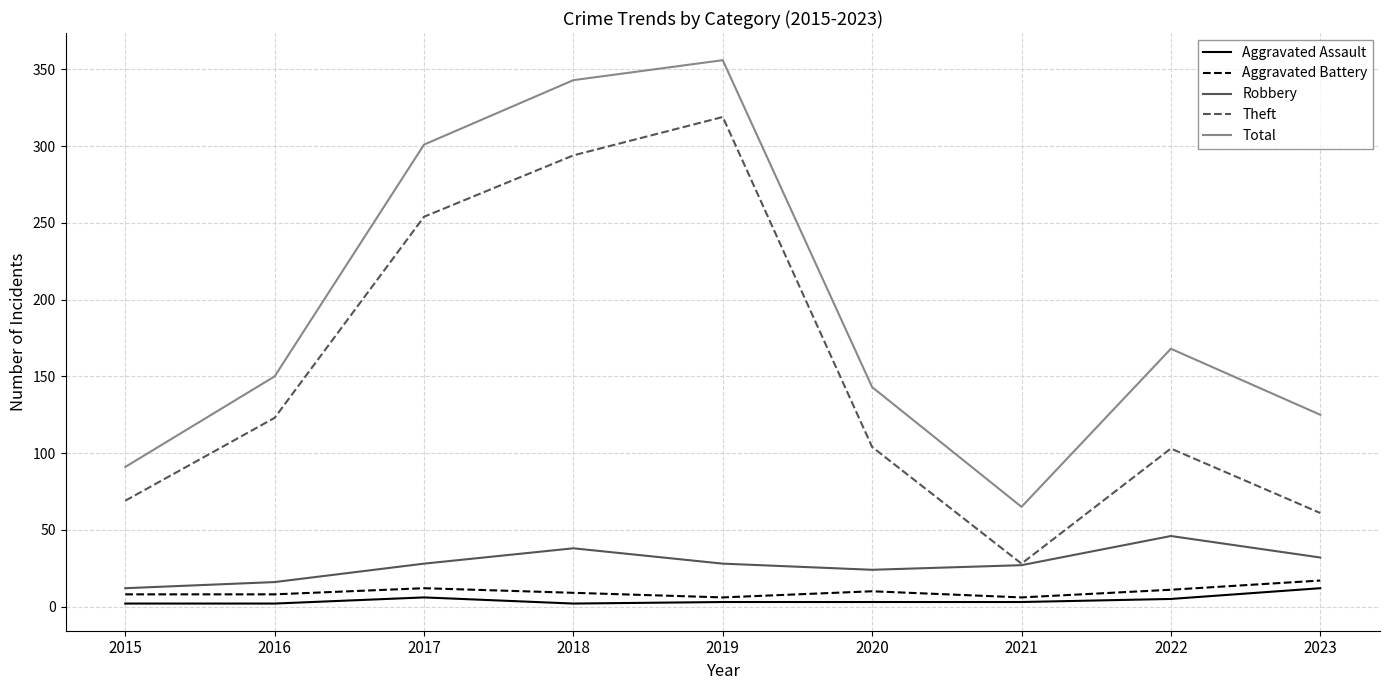

True or false: Robbery and Total intersect in this chart.

False